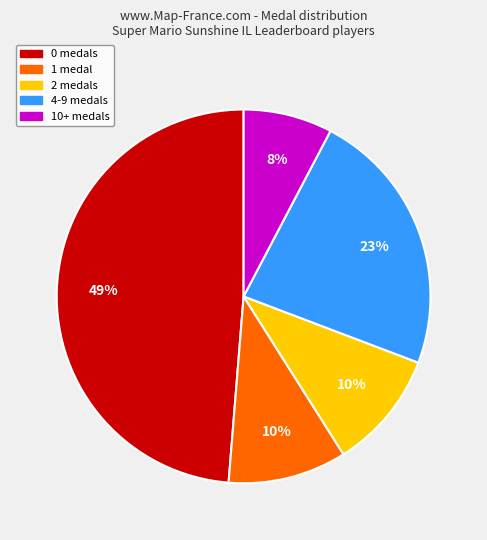

Is there a majority slice in this chart?

No